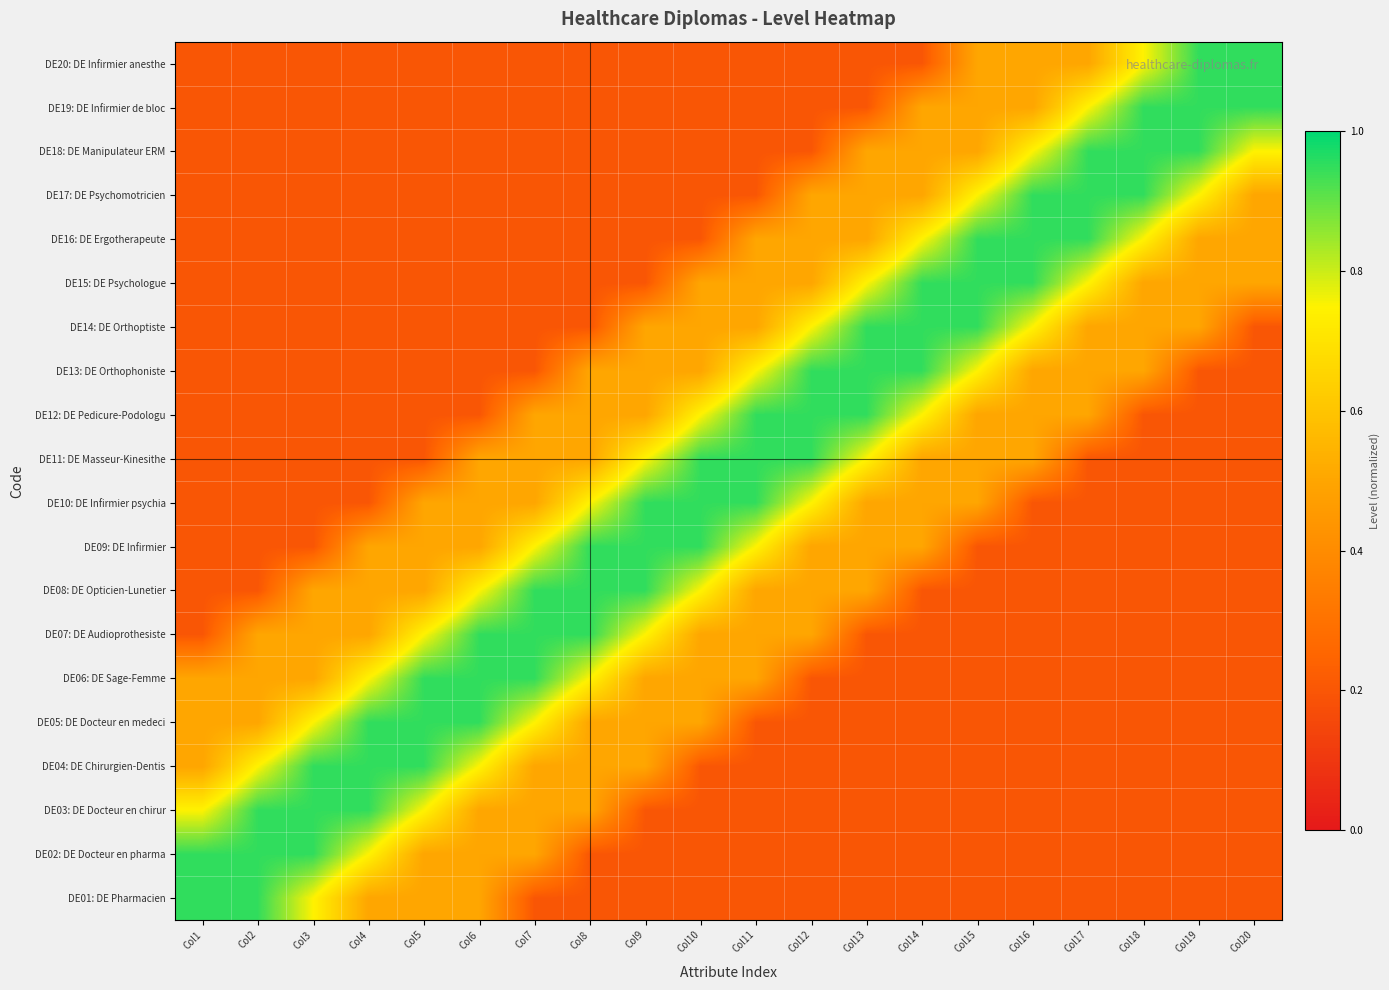

Between Col3 and Col16, which is larger?

Col3